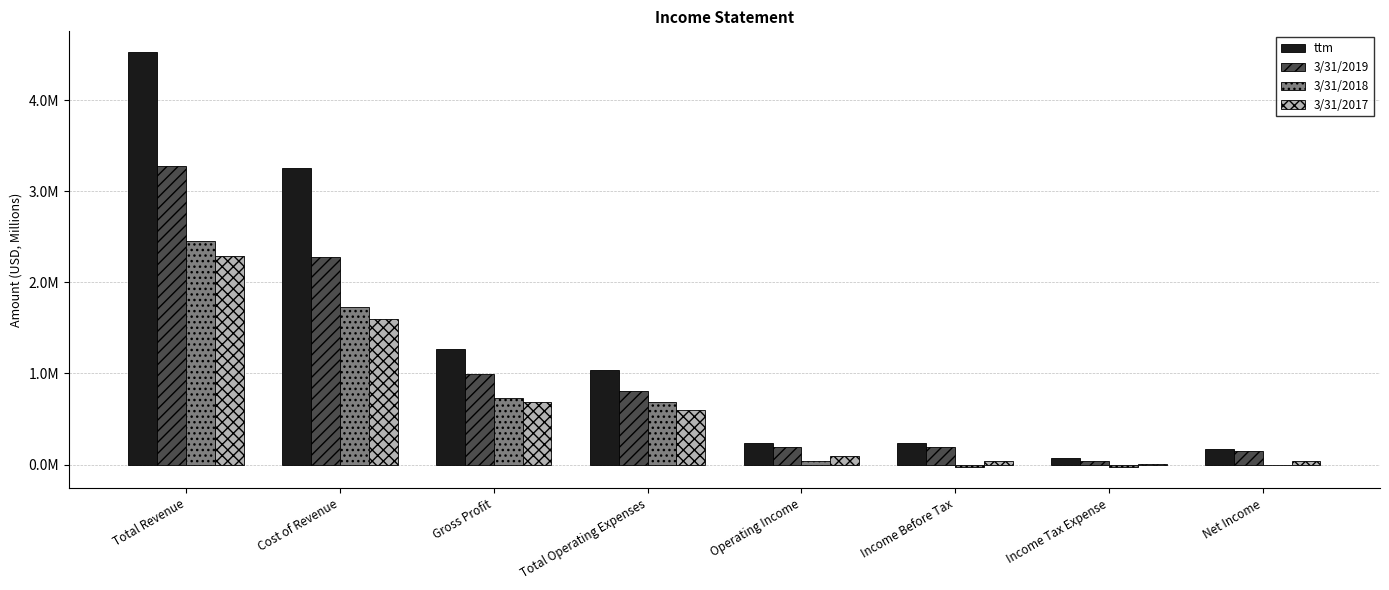

What is the sum of the 3/31/2017 values at Income Before Tax and Gross Profit?

734718